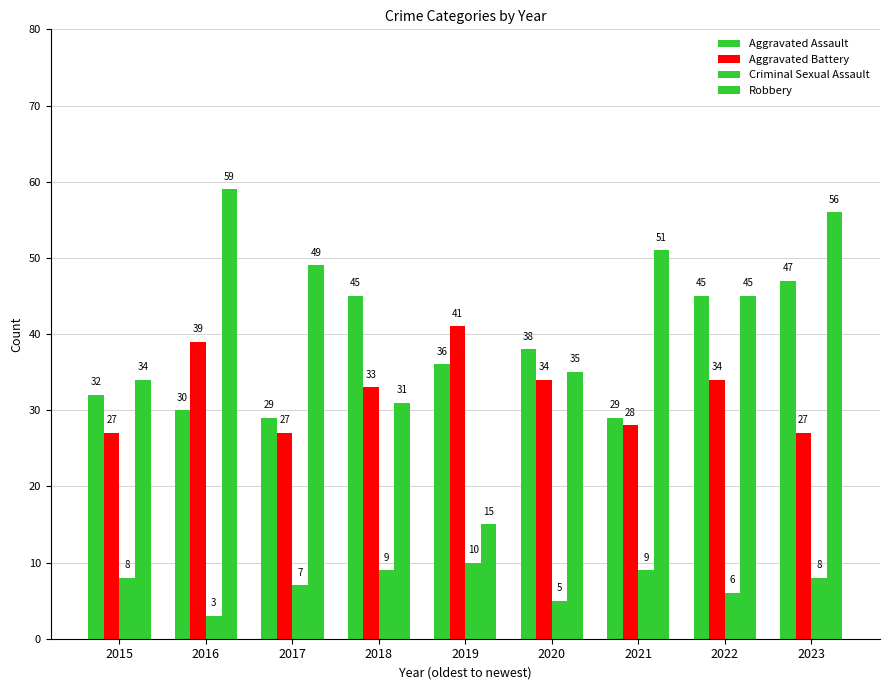

At which label is Aggravated Battery closest to 34?

2020